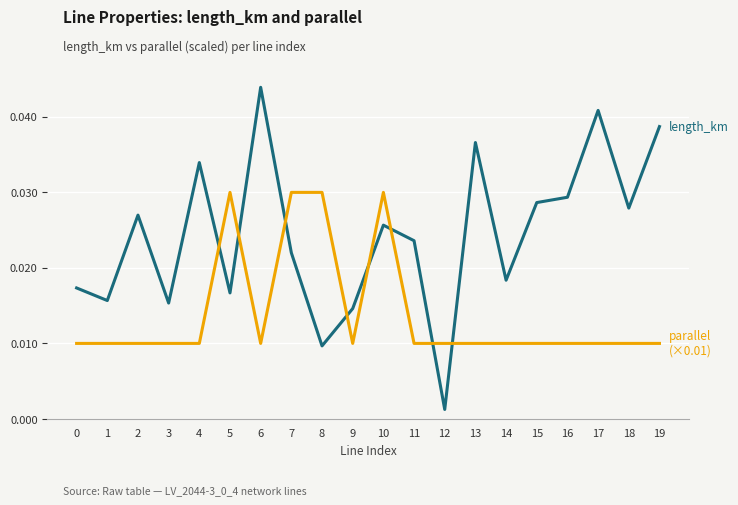

At which category does the chart reach its peak across all series?

6